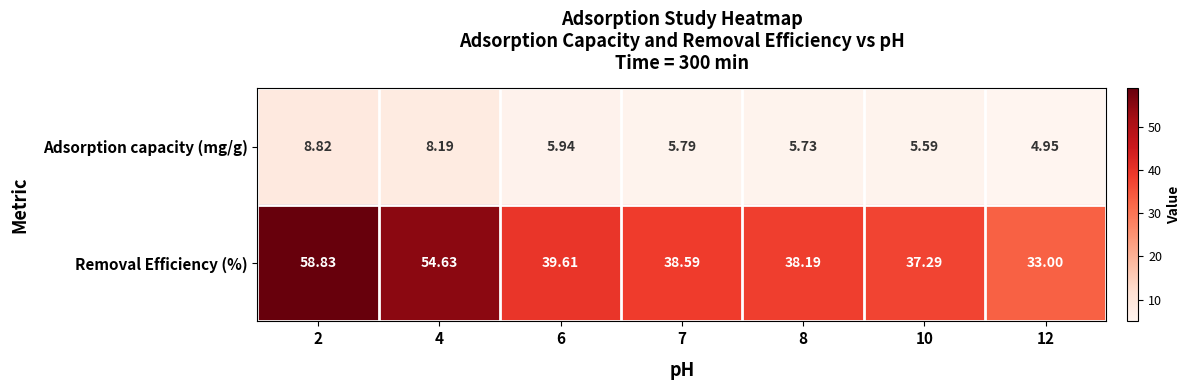

Between 4 and 12, which series saw the biggest shift?

Removal Efficiency (%)